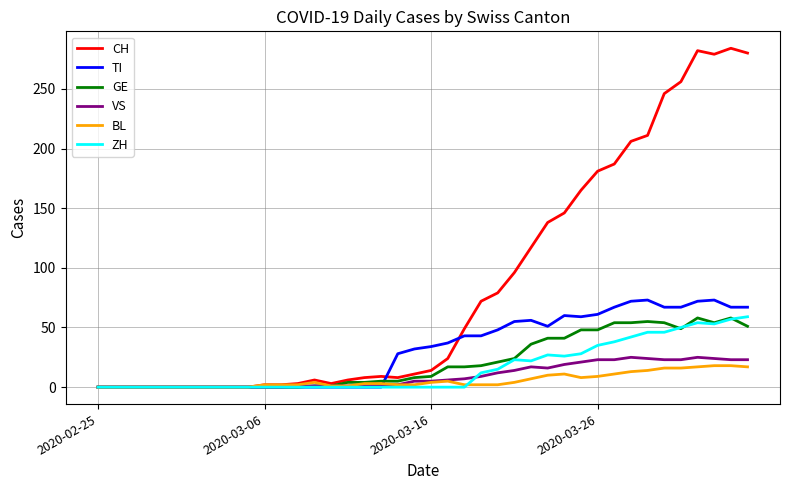

At how many categories does at least one series exceed 235?

6